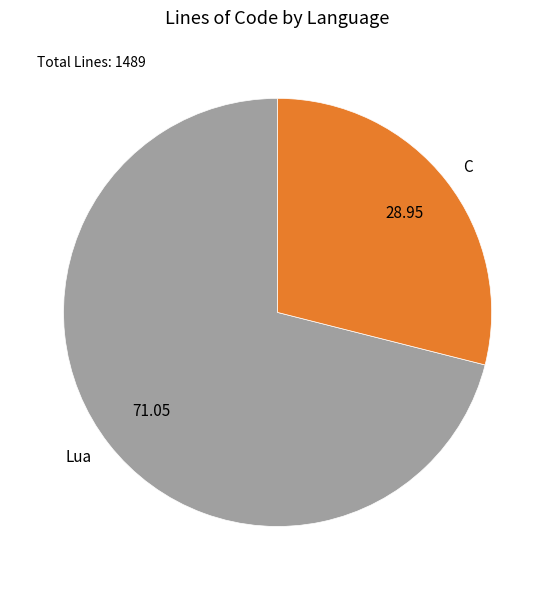

Is there any slice that represents more than half of the pie?

Yes